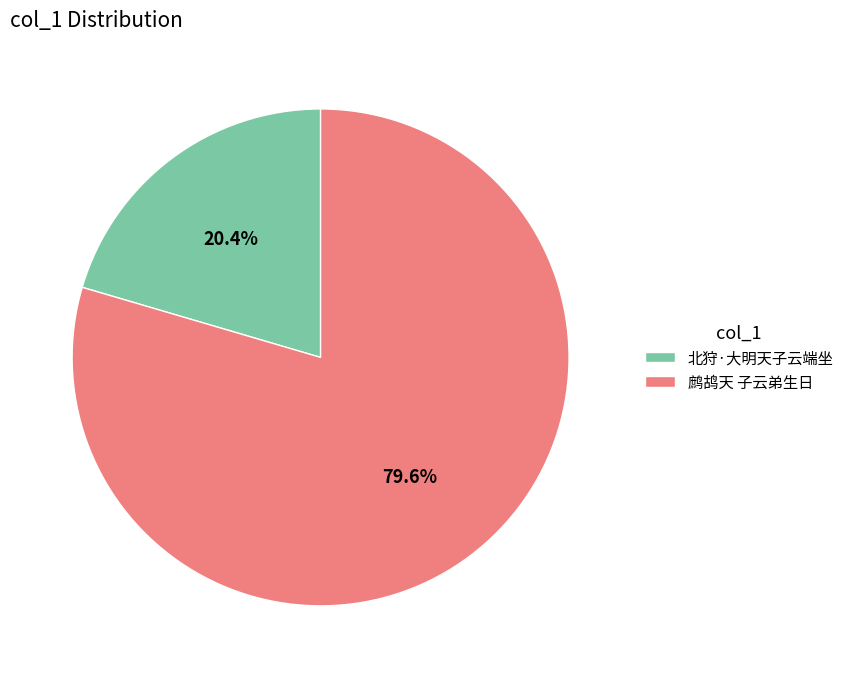

Which category accounts for the majority?

鹧鸪天 子云弟生日